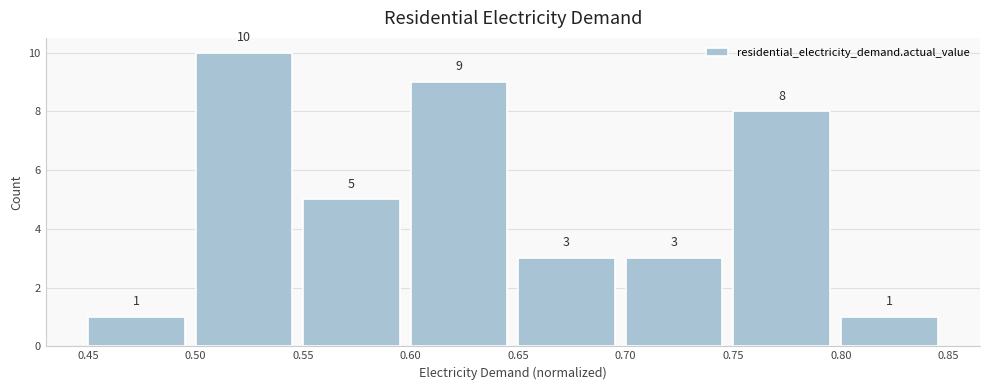

What is the height of the bar covering 0.45 to 0.50 on the x-axis?

1